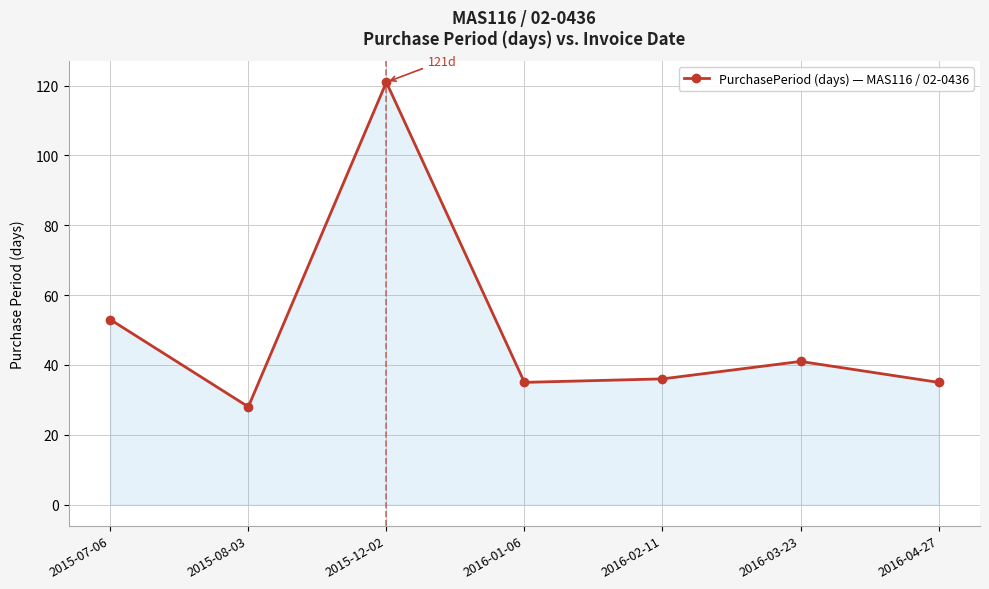

Which has a higher value, 2015-08-03 or 2016-02-11?

2016-02-11